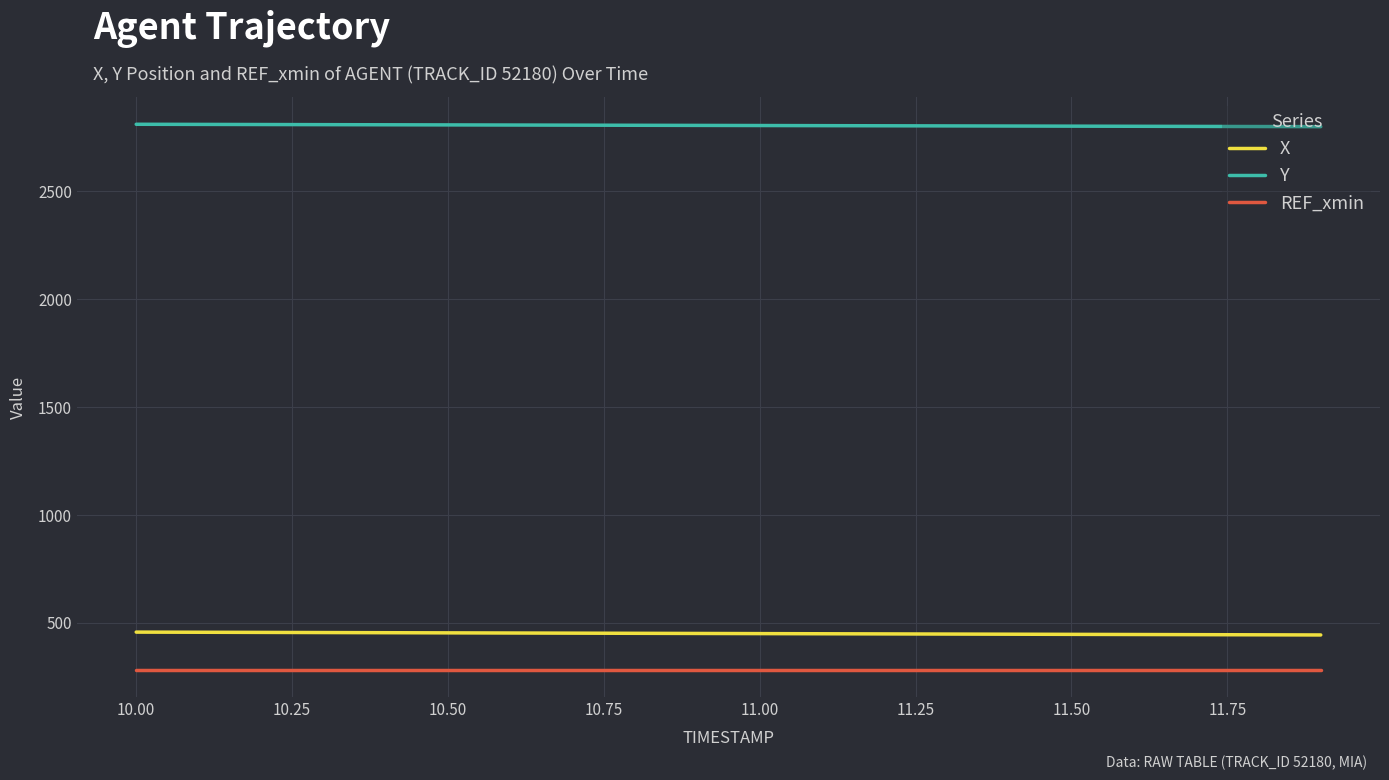

Rank the series by their maximum value, from highest to lowest.

Y, X, REF_xmin